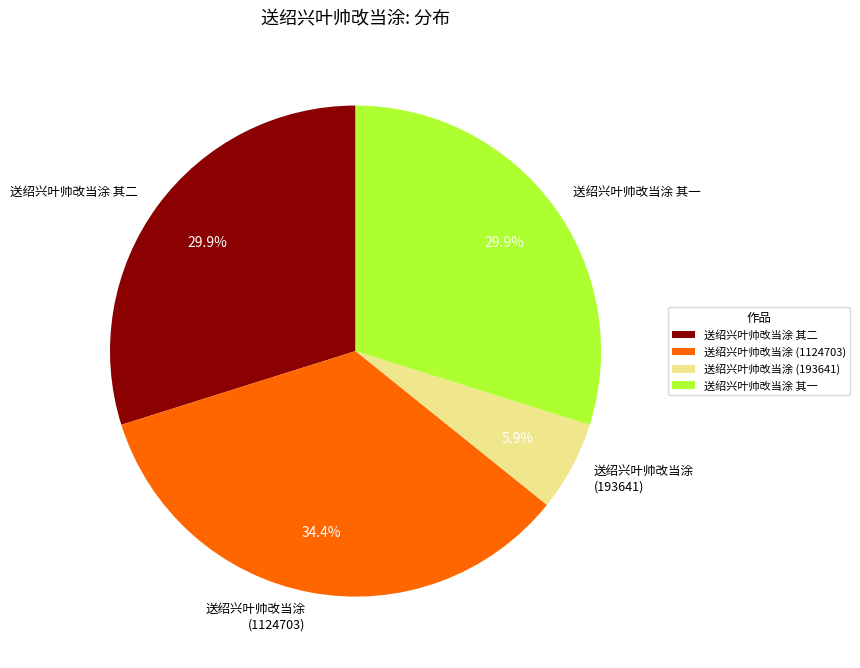

Combined, do 送绍兴叶帅改当涂 其一 and 送绍兴叶帅改当涂 其二 account for over 50%?

Yes